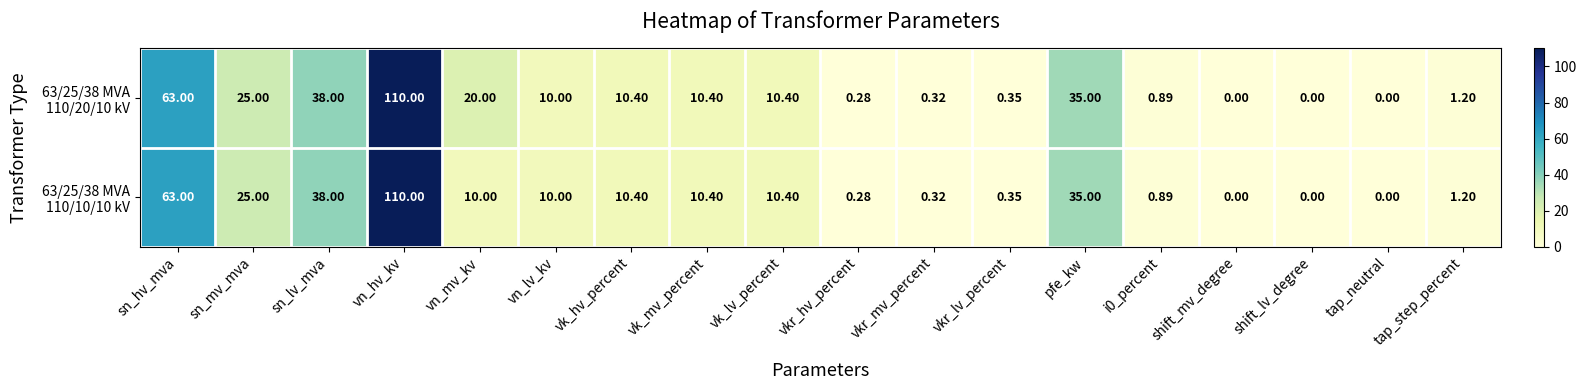

How many distinct data groups are displayed?

2